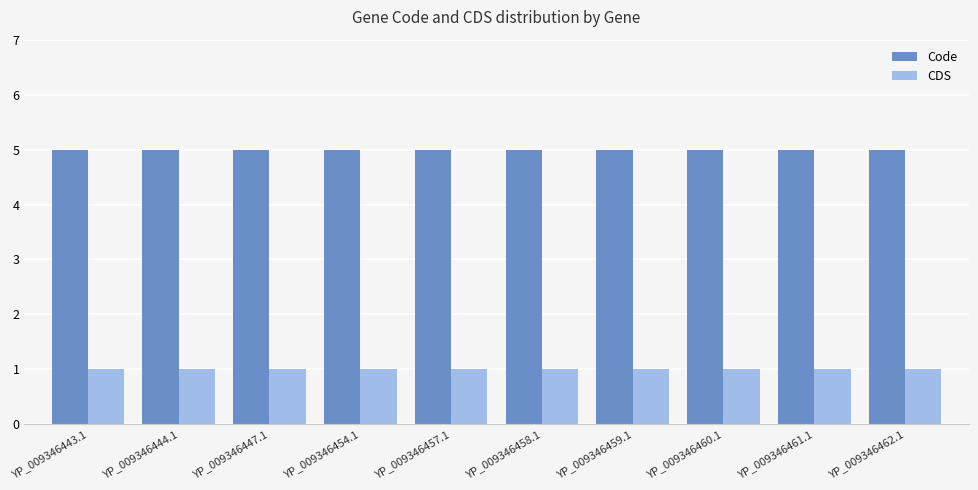

What value does the Code series have at YP_009346447.1?

5